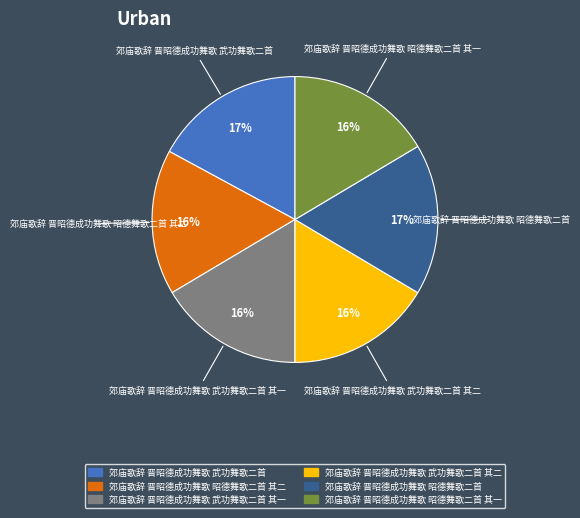

To the nearest percent, what is the difference between the largest and smallest slice percentages?

1%